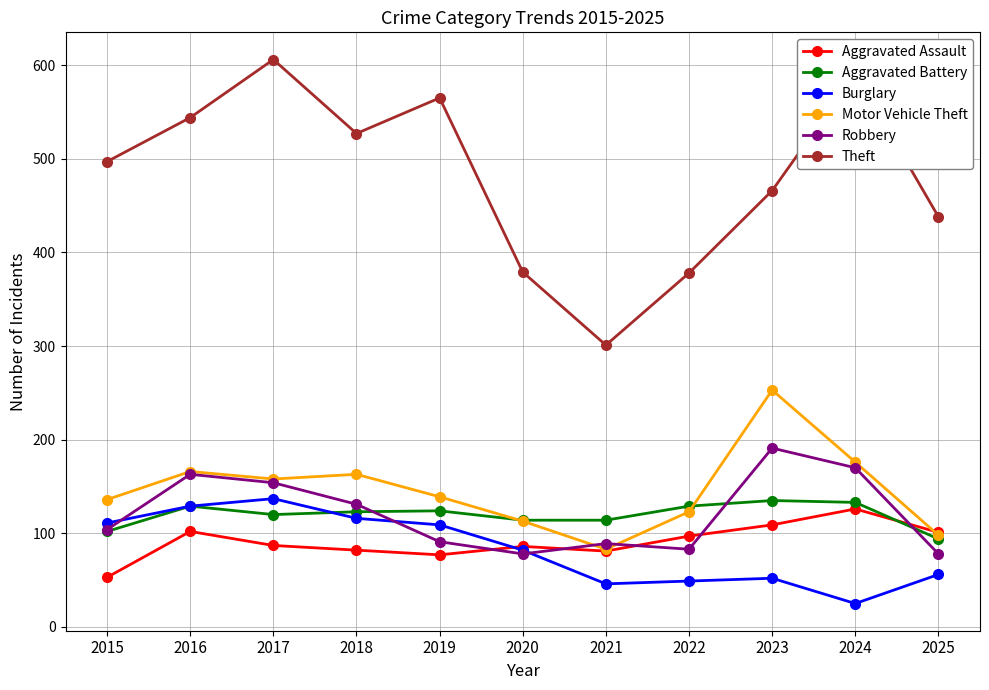

What is the smallest value displayed?

25